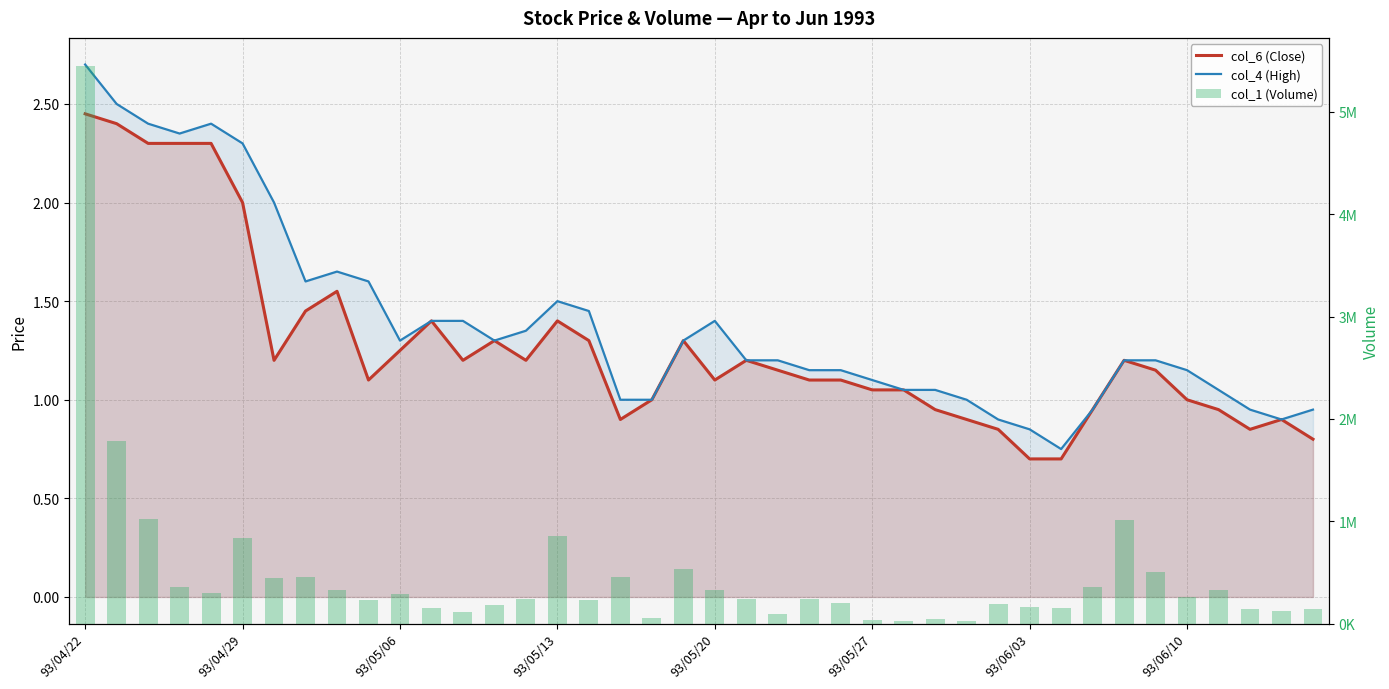

The col_1 (Volume) series shows 262495.4 at 31. True or false?

False